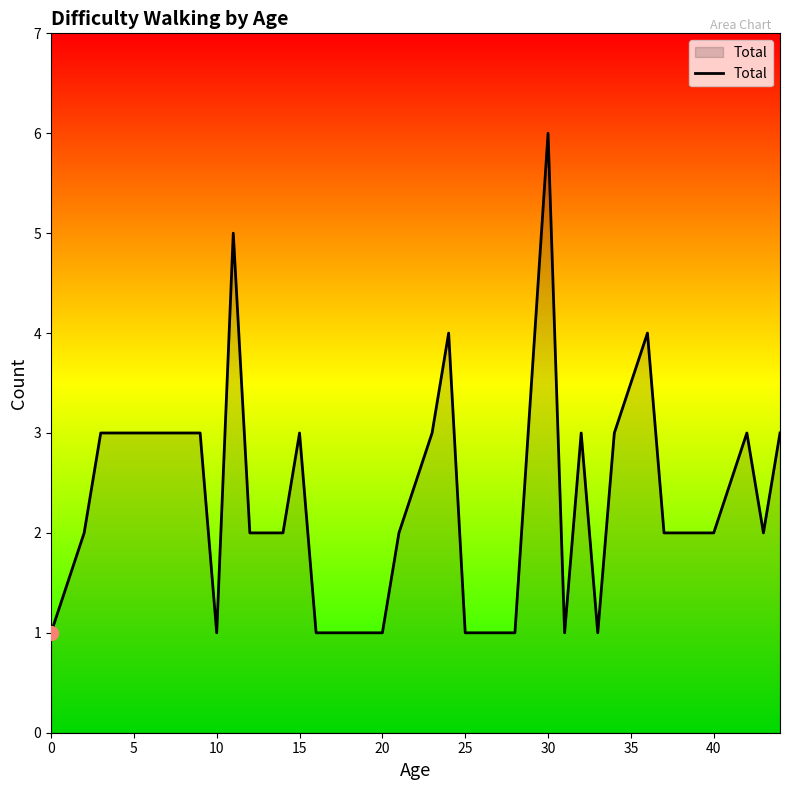

What is the maximum value shown in the chart?

6